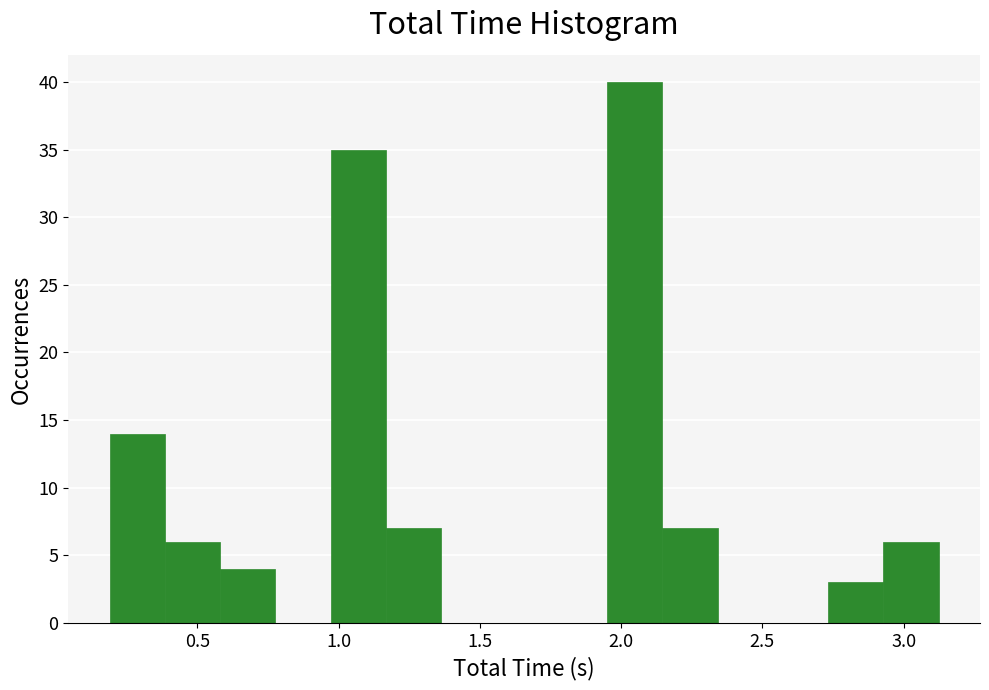

Around what value on the x-axis is the tallest bar? Give the approximate position of its centre, as read against the axis.

2.05